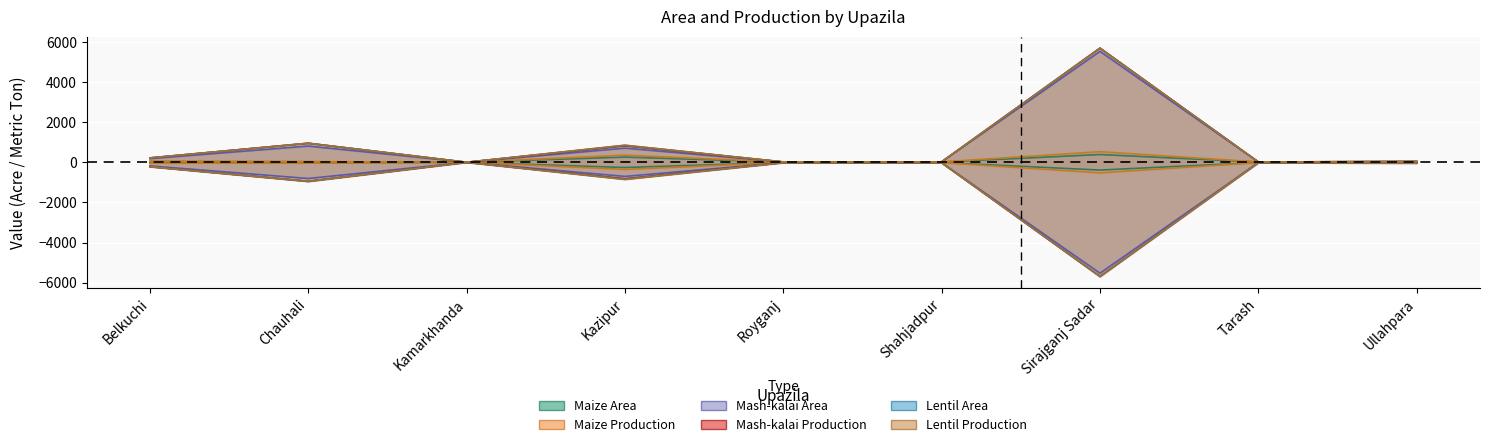

True or false: Maize Production has a value of 15.8 at Tarash.

True